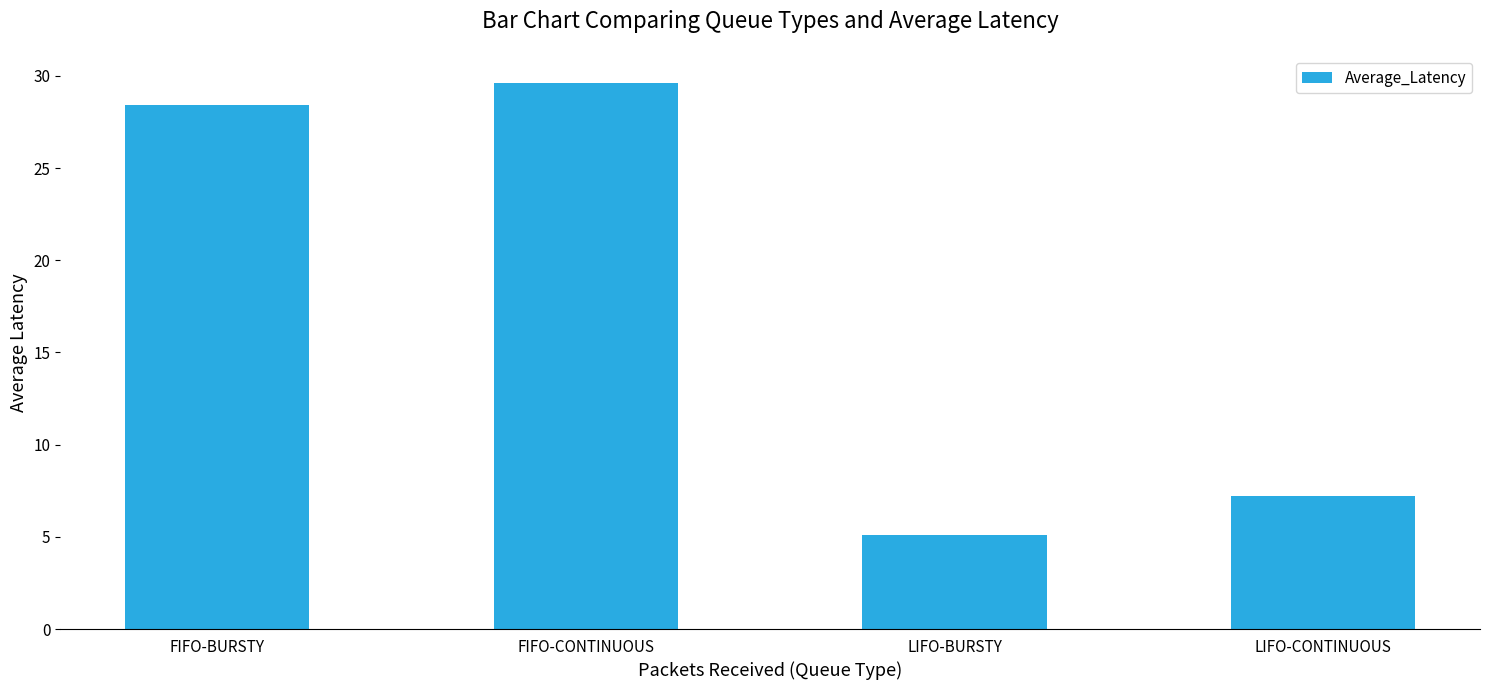

Is it true that the value at LIFO-CONTINUOUS is 3.7?

False